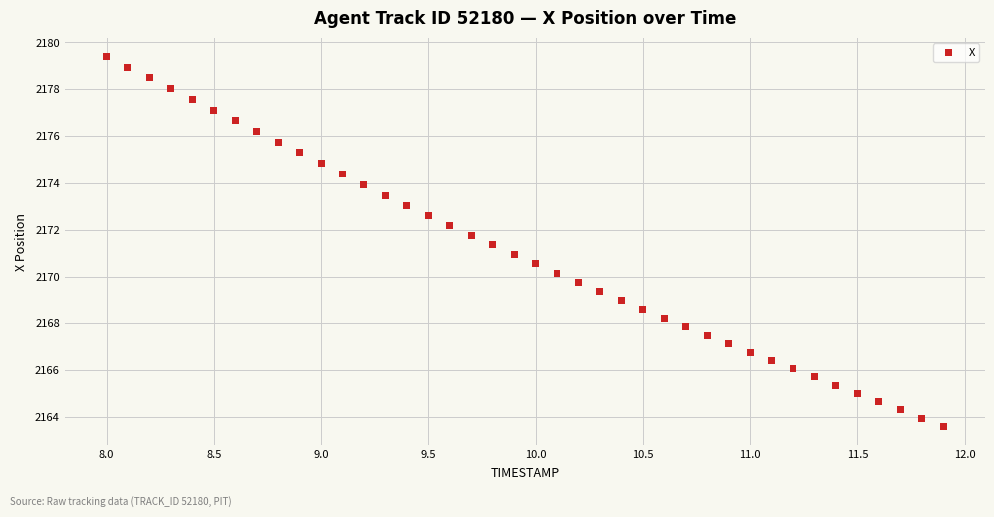

What is the range of X values (max minus min)?

3.9